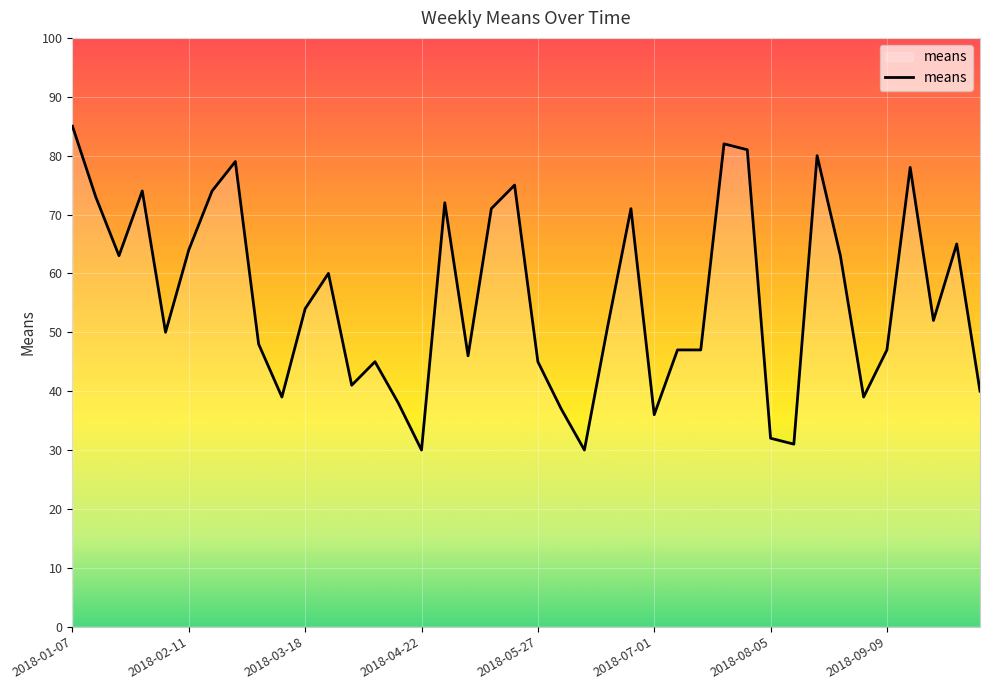

What is the greatest value displayed?

85